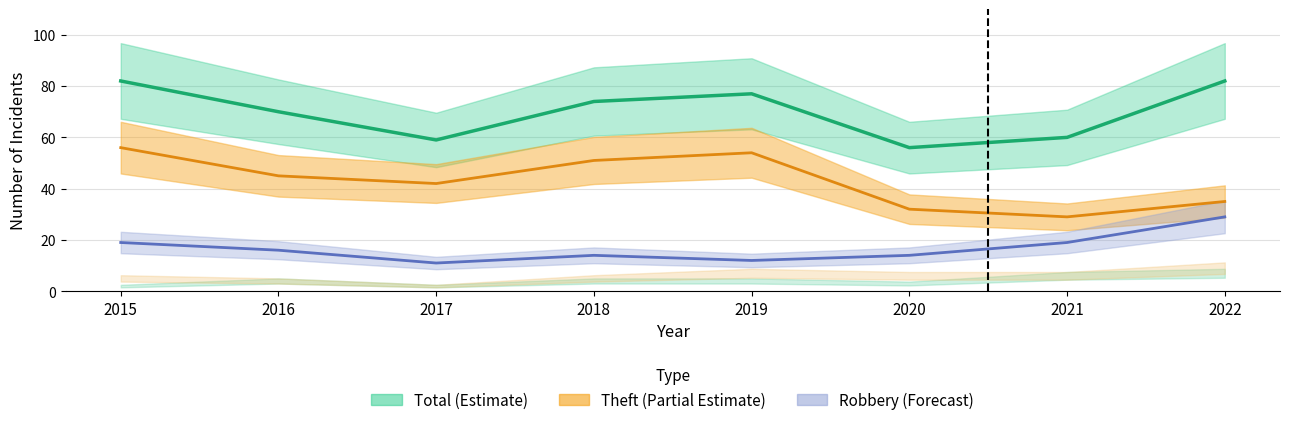

The Robbery series shows 17 at 2017. True or false?

False